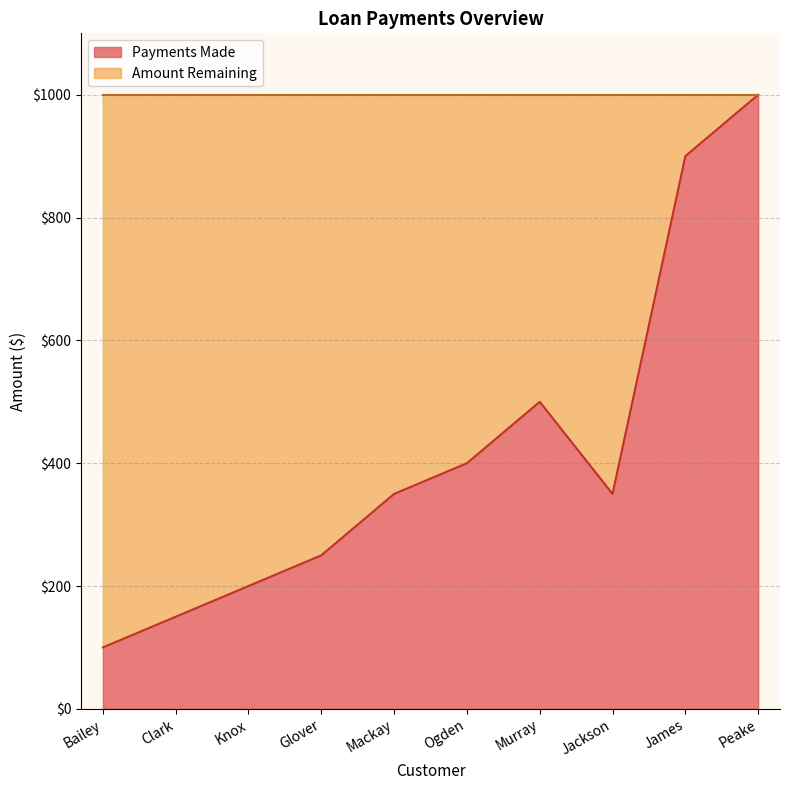

Where is the data nearest to the value 550?

Murray